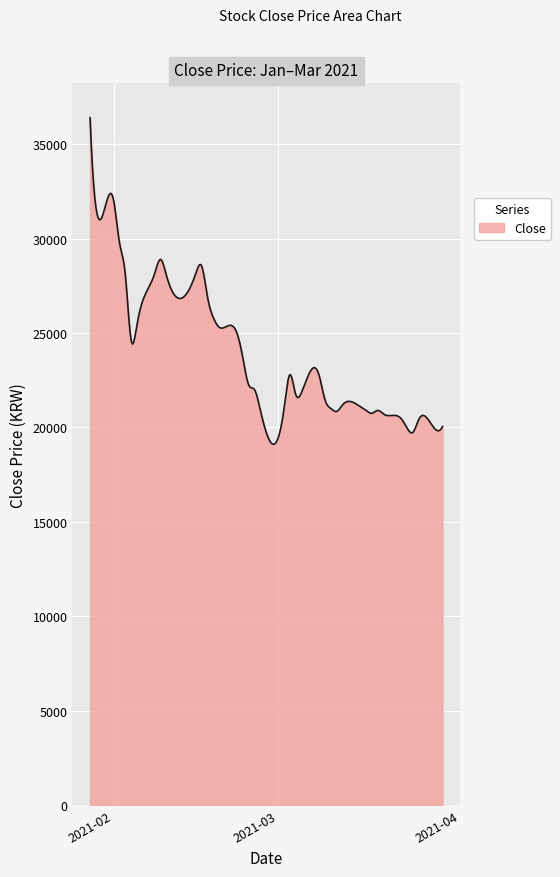

What is the maximum value shown in the chart?

36400.0